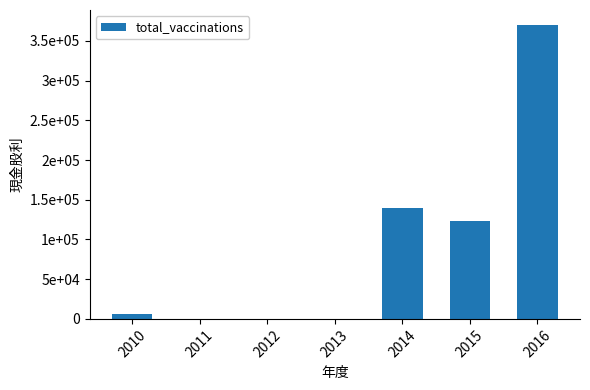

Is it true that the value at 2012 is 225834?

False